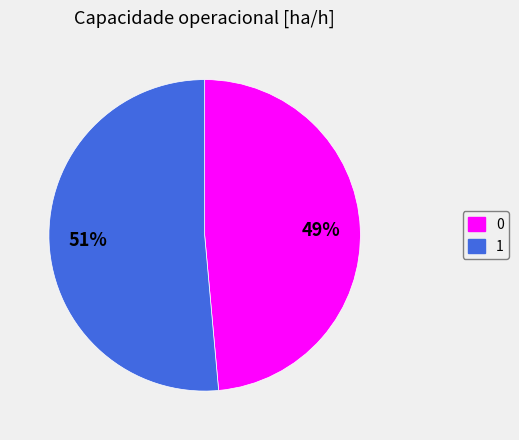

Which category has the biggest portion of the pie?

1